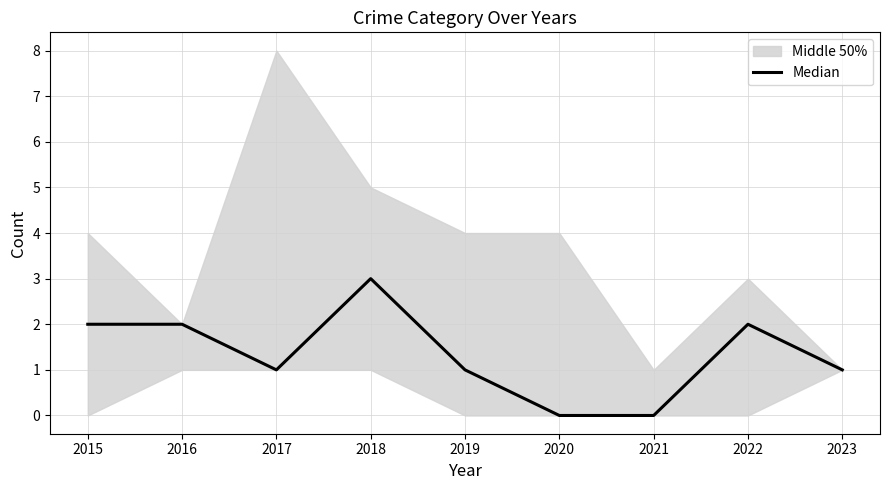

How many lines are shown in the chart?

1